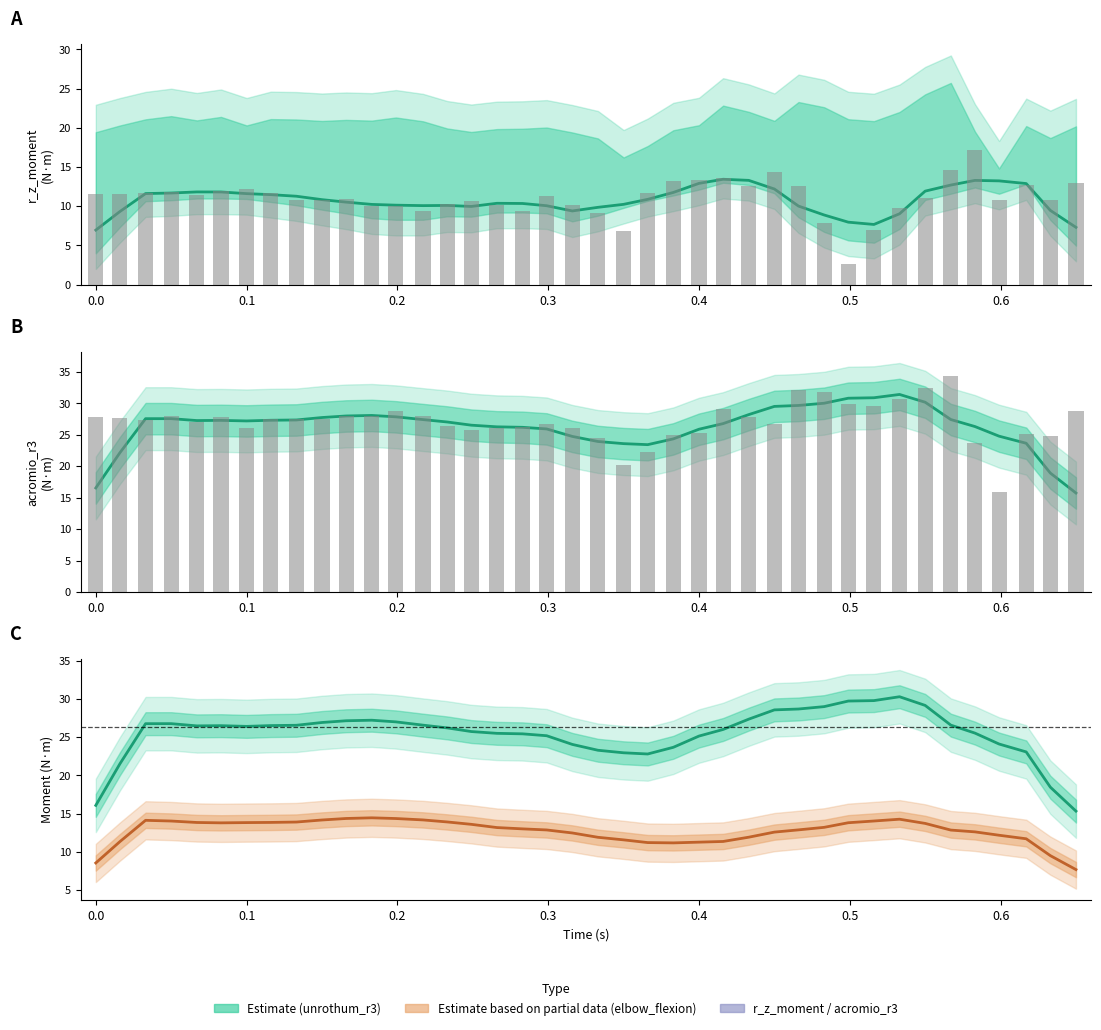

What is the sum of all r_z_moment values?

428.5